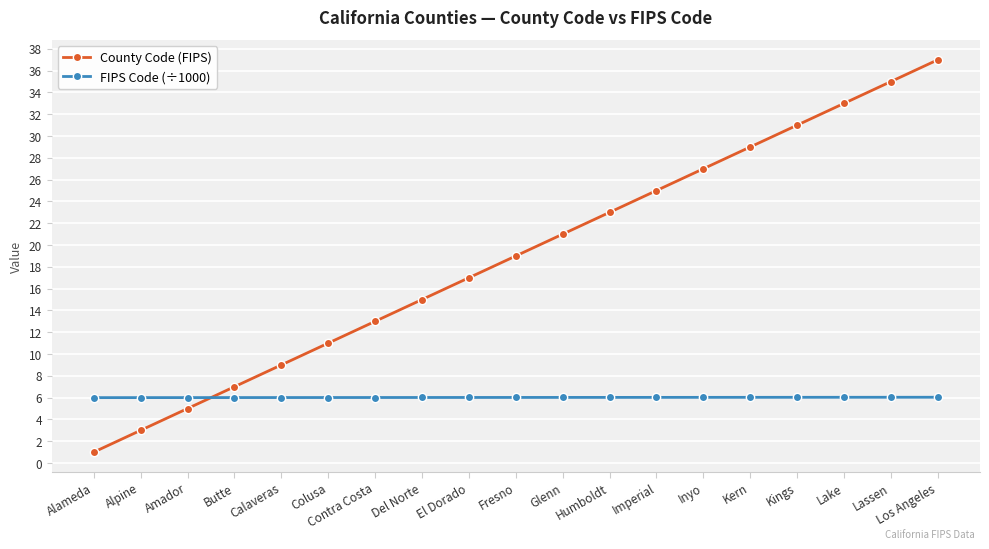

Is the value of FIPS Code (÷1000) at Kings greater than the value of County Code (FIPS) at El Dorado?

No